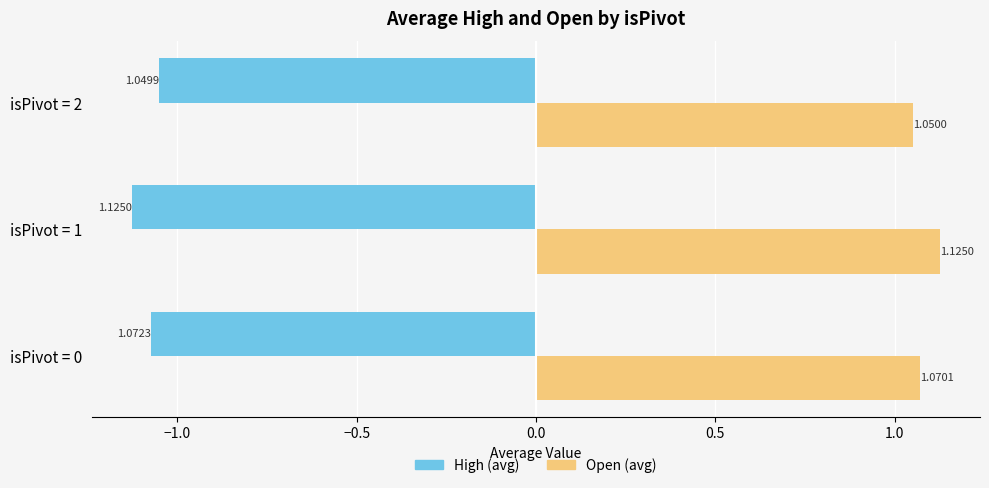

Rank the series by their average value, from highest to lowest.

Open (avg), High (avg)